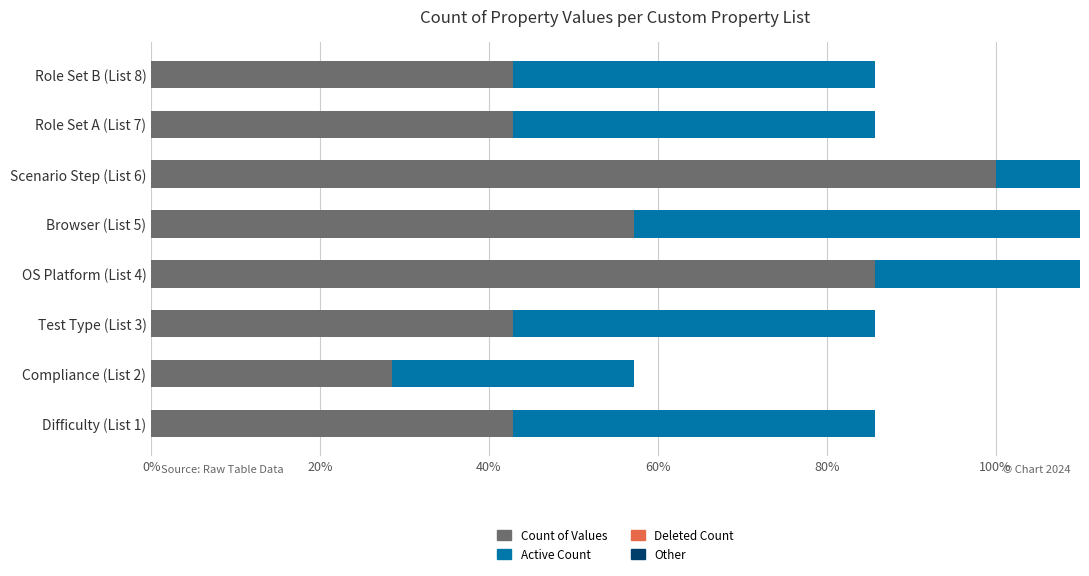

At how many categories does at least one series exceed 75?

2